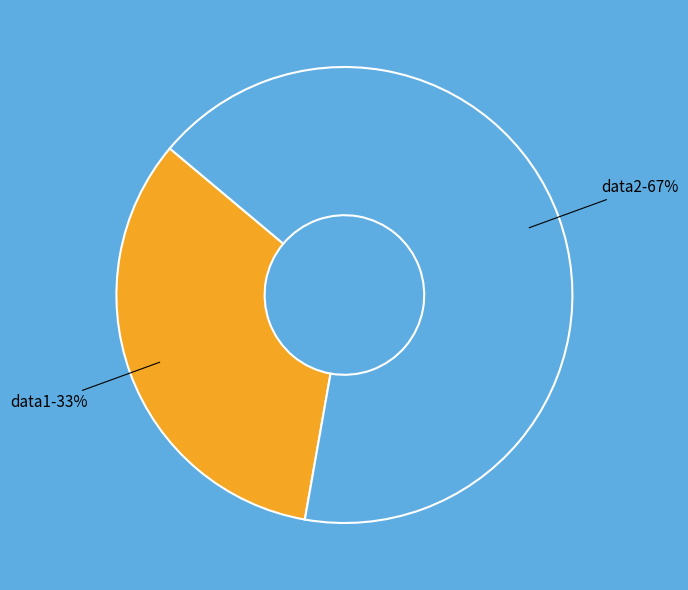

True or false: data1 accounts for 21% of the total.

False